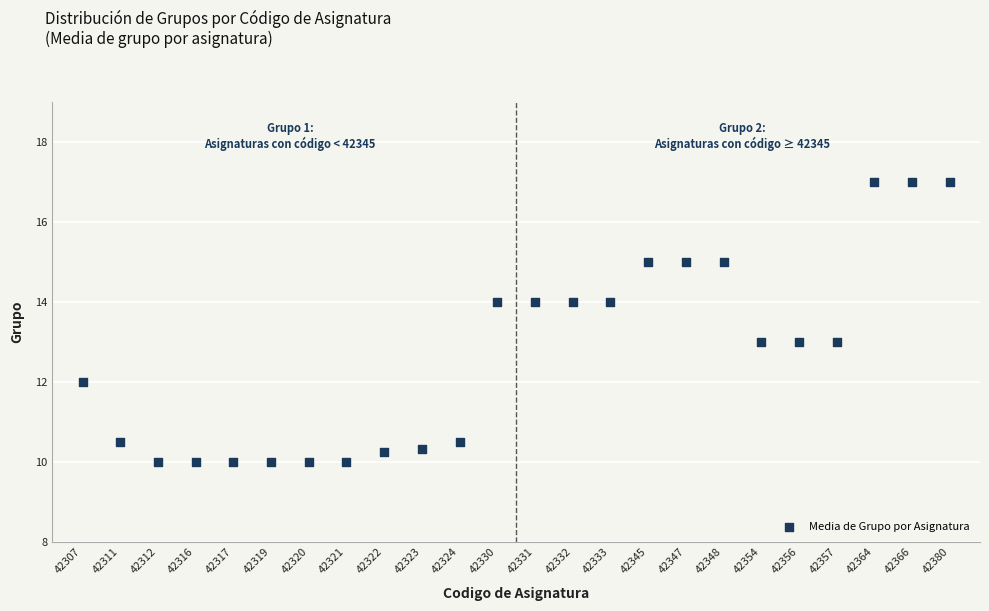

What is the range of Y values (max minus min)?

7.0